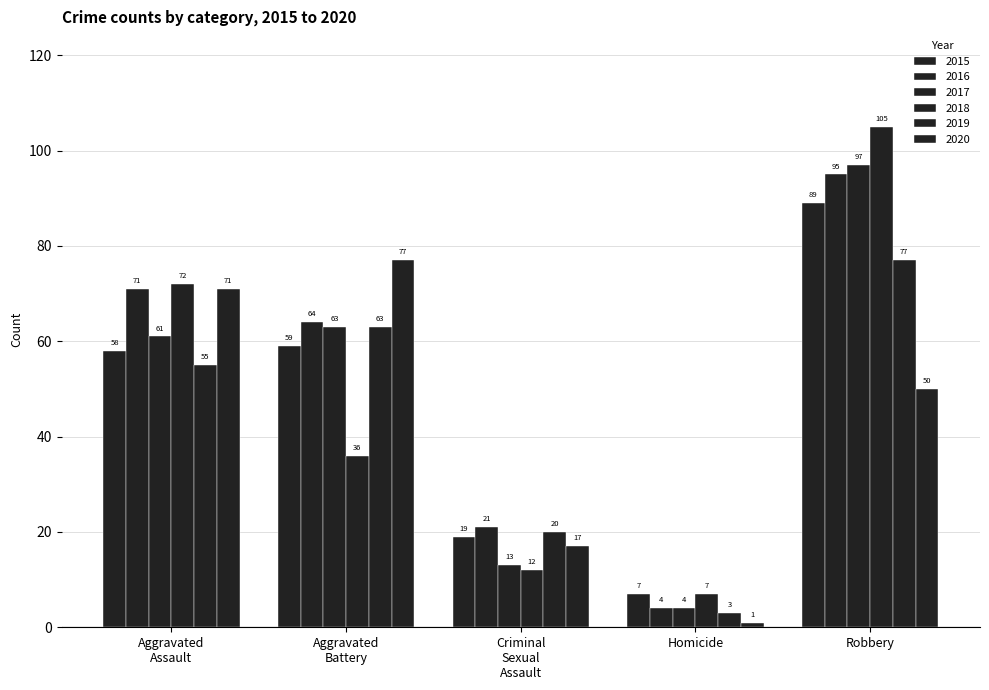

What is the total value across all series at Homicide?

26